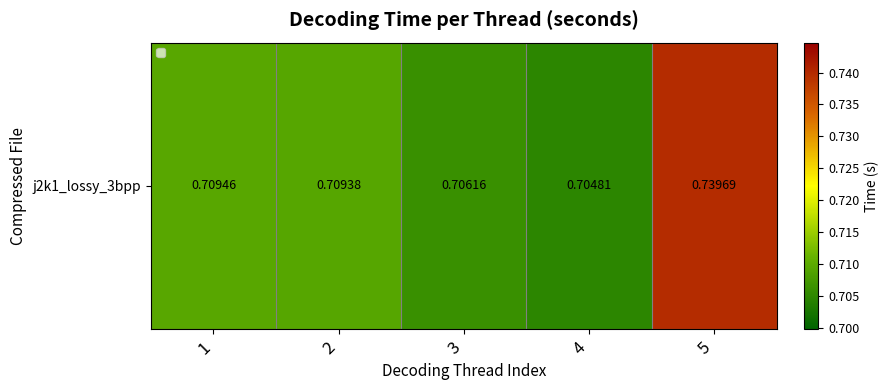

The chart shows a value of 0.4 at 1. True or false?

False